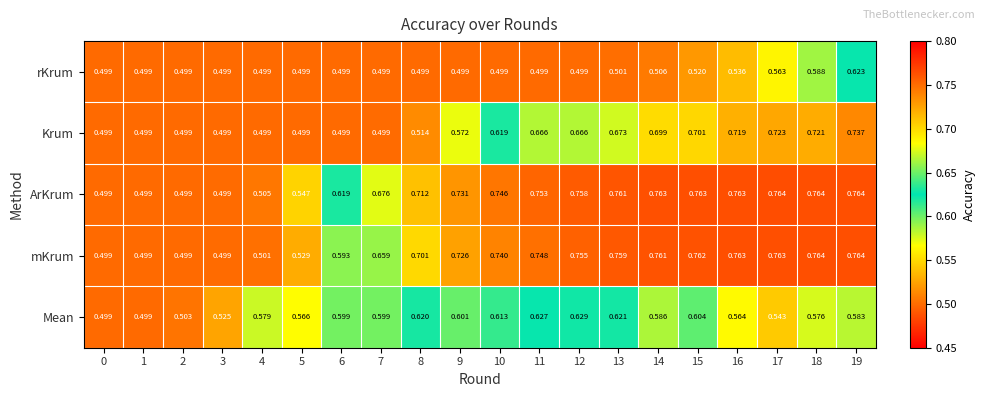

Between 2 and 10, which series saw the biggest shift?

ArKrum